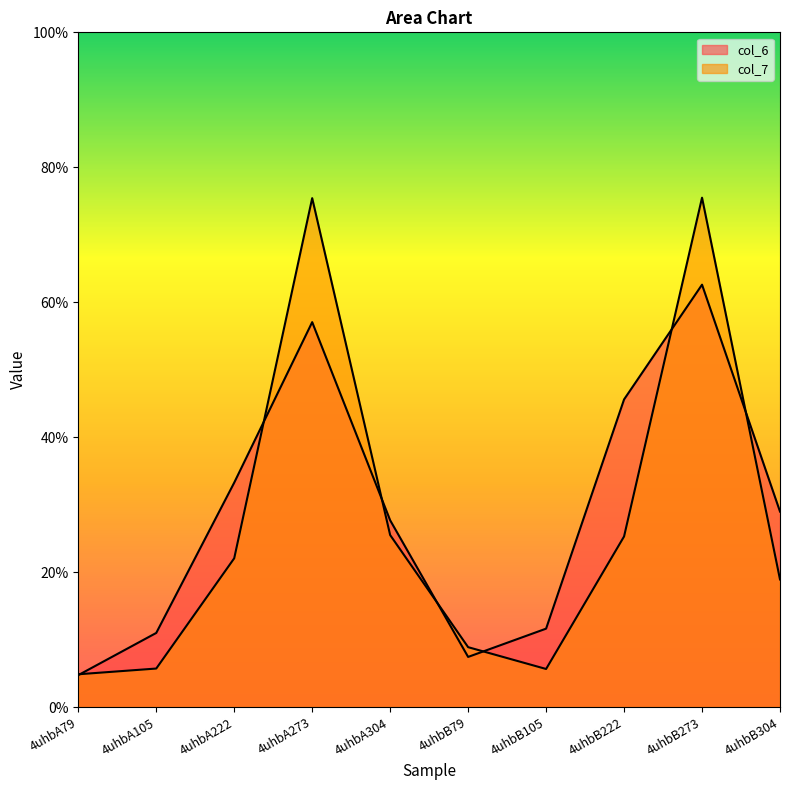

Where is col_7 nearest to the value 40?

4uhbA304